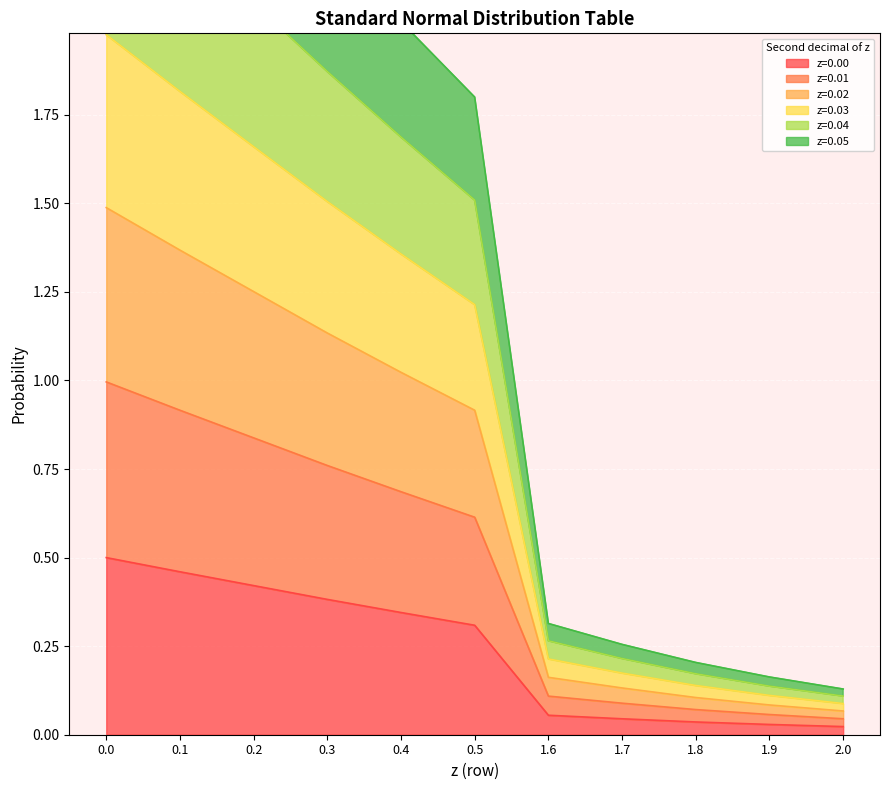

The value of z=0.00 at 0.3 is 0.4. True or false?

True